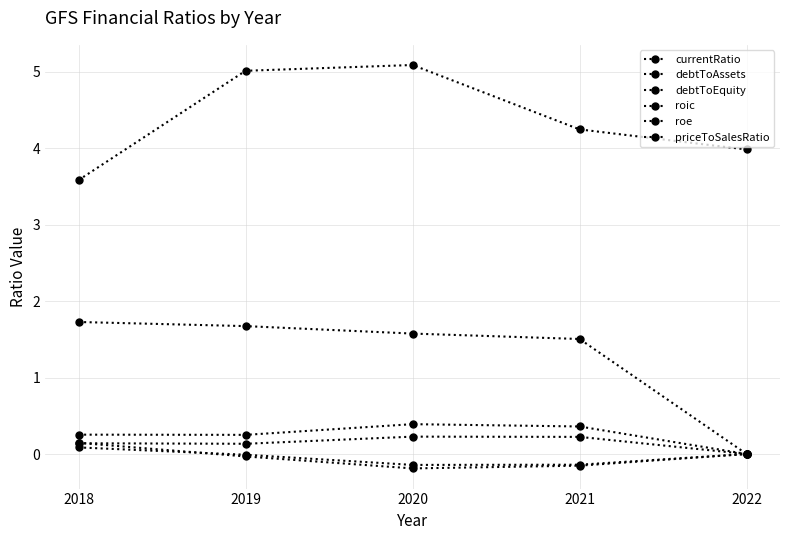

Does the chart have visible grid lines?

Yes